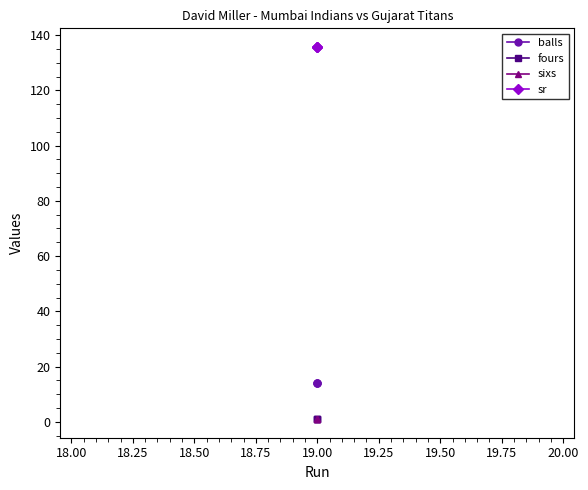

How many distinct data groups are displayed?

4